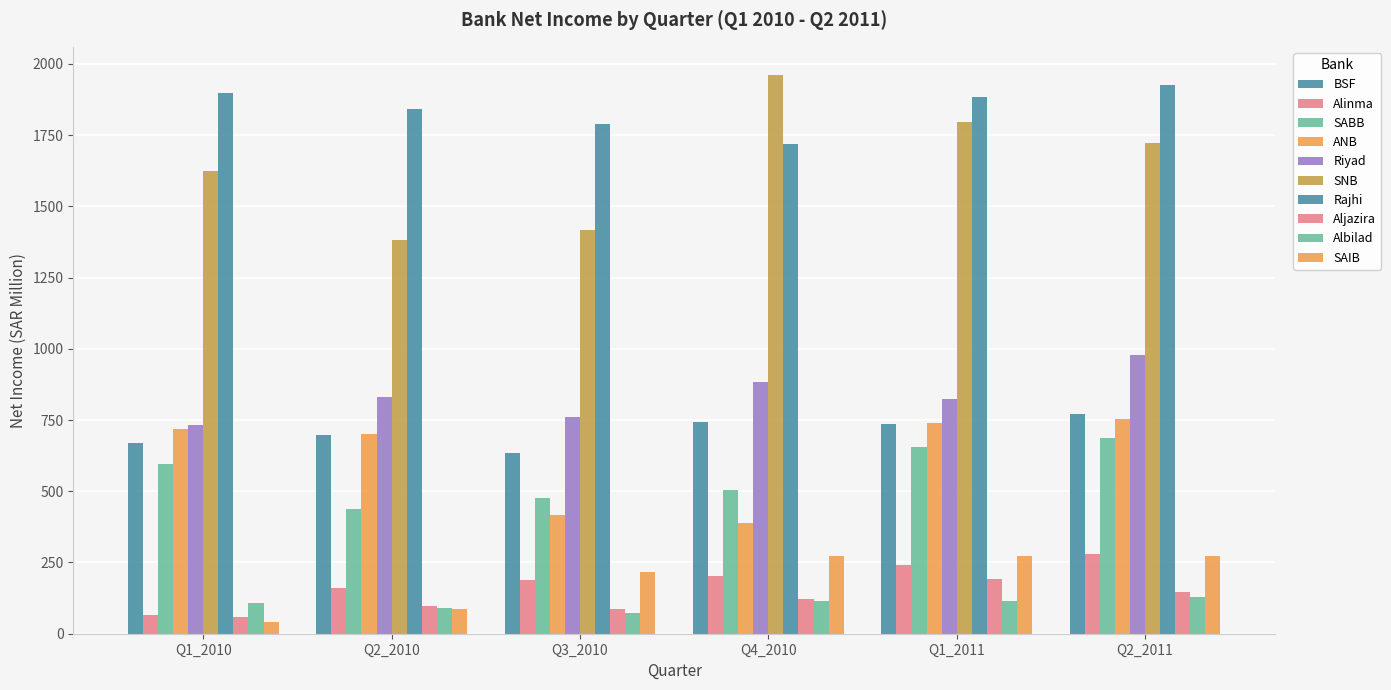

How many bars are there in total?

60